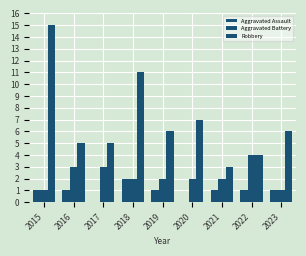

How many data points does each series have?

9